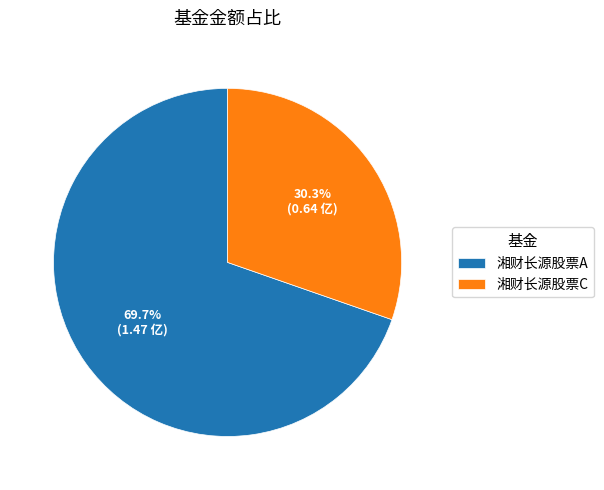

What is the majority slice?

湘财长源股票A